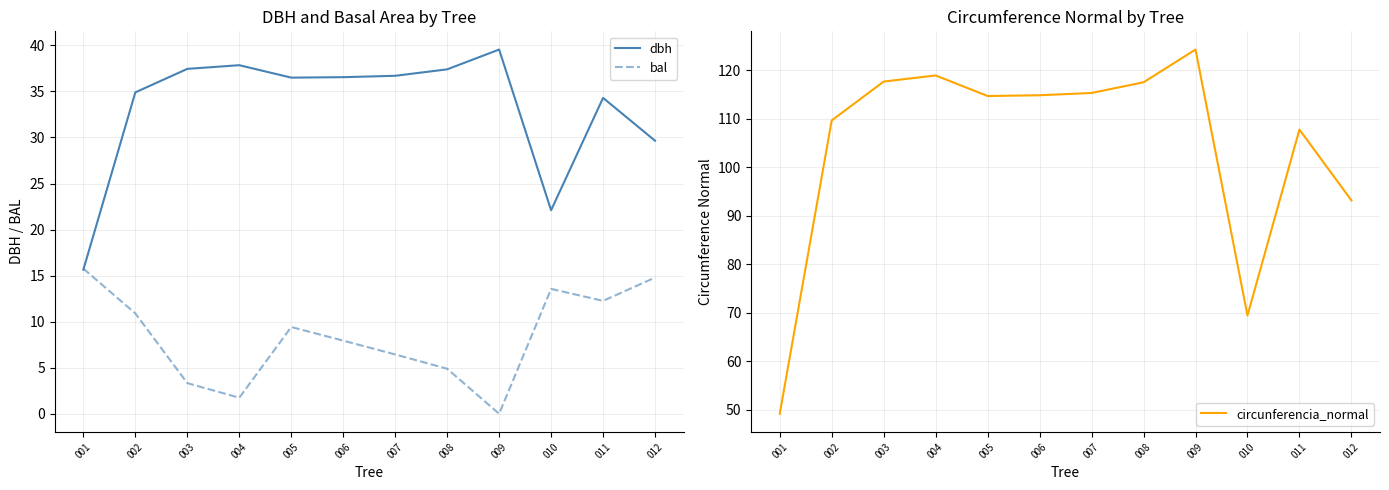

Which series has the widest spread of values?

circunferencia_normal